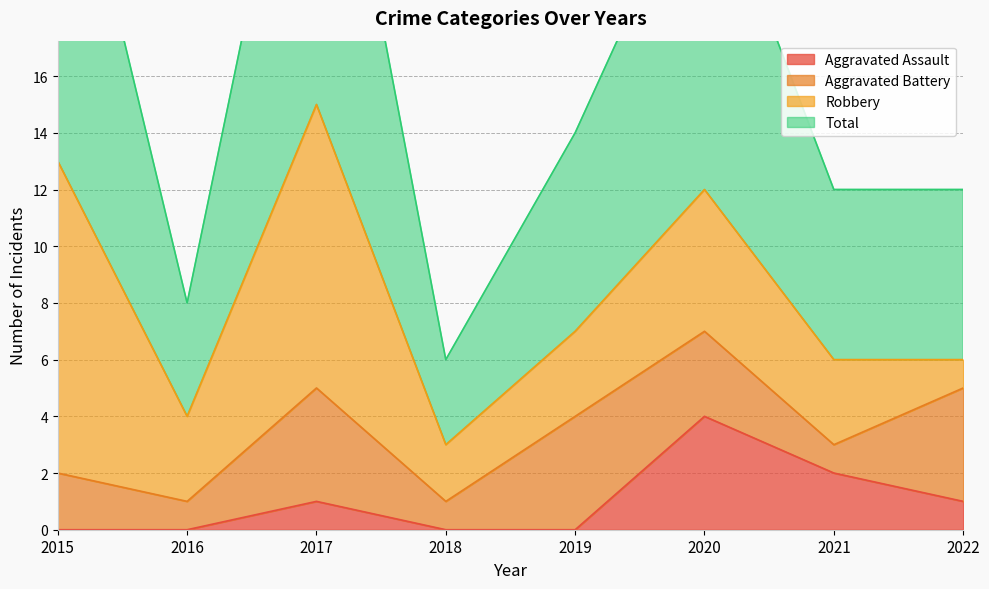

In Total, how many points are higher than both neighbors (excluding endpoints)?

2